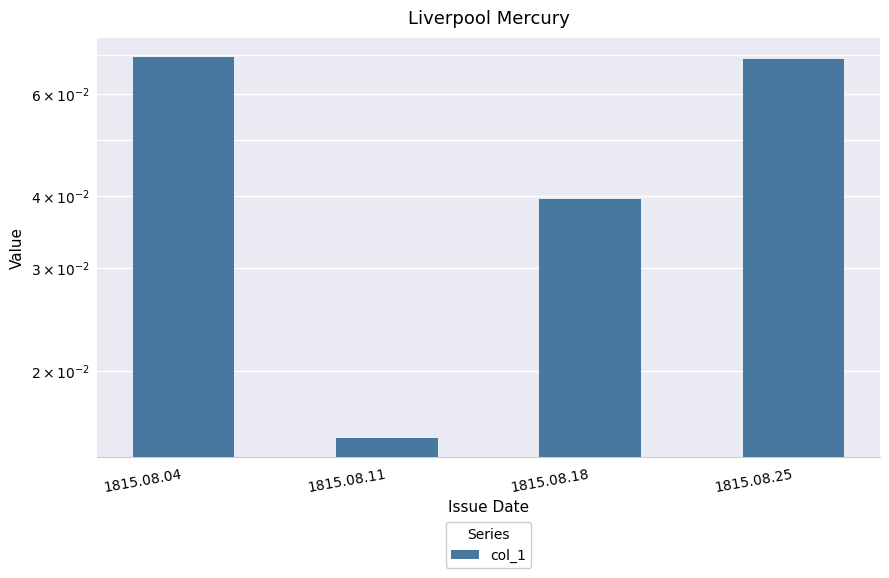

What is the value of the 1st bar from the left?

0.1